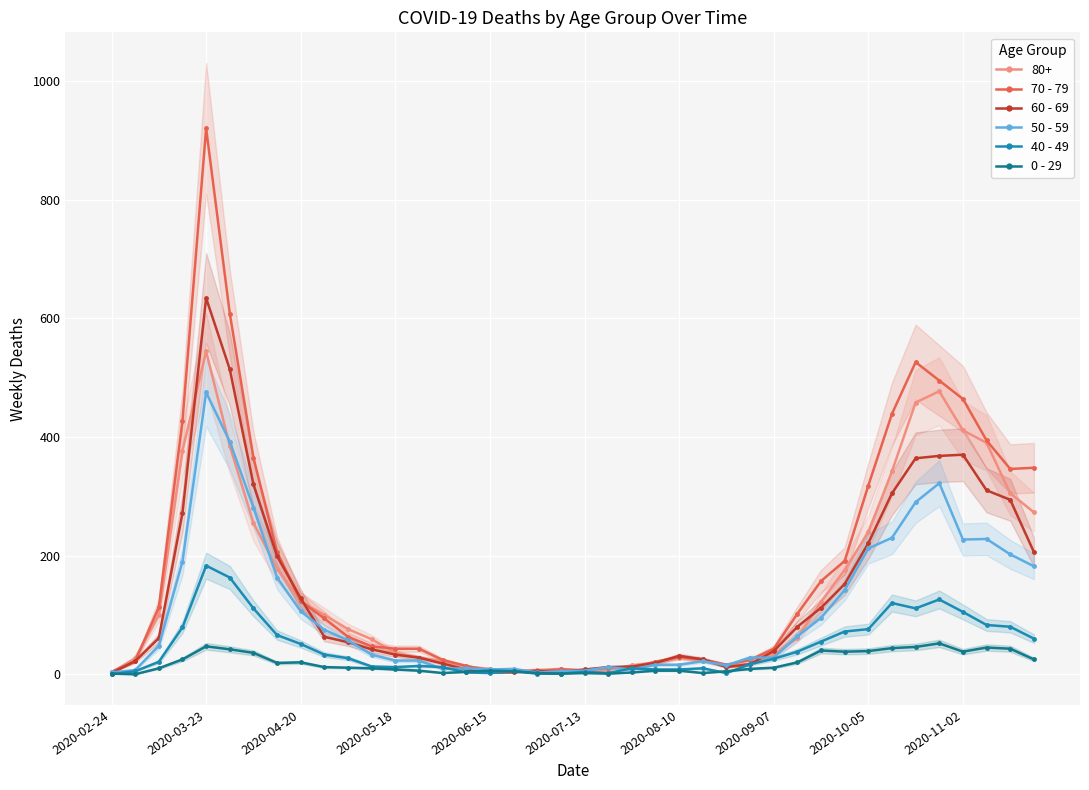

Which category has the highest value in the 70 - 79 series?

2020-03-23